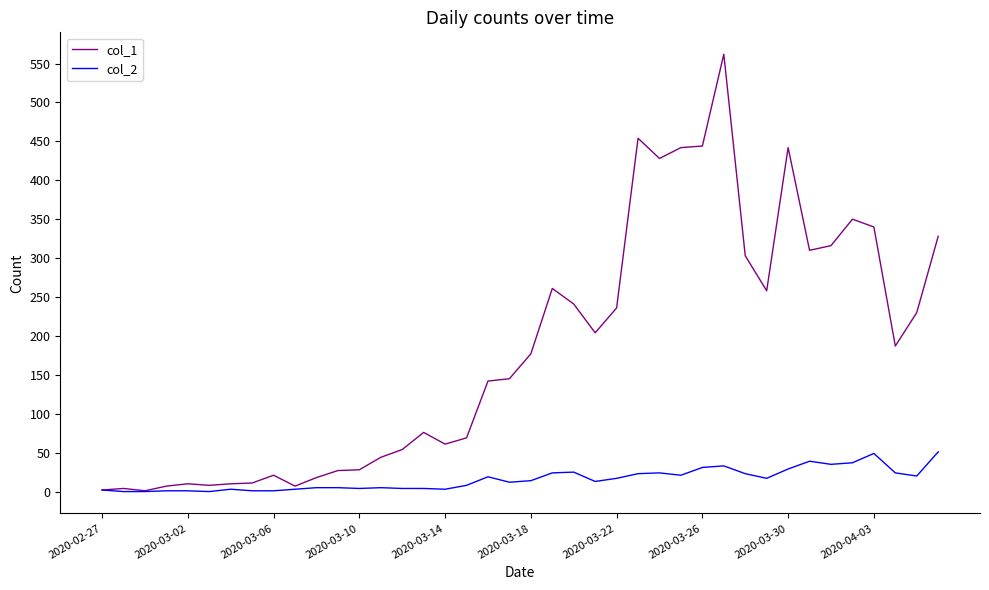

List the series in order of their overall mean, lowest first.

col_2, col_1